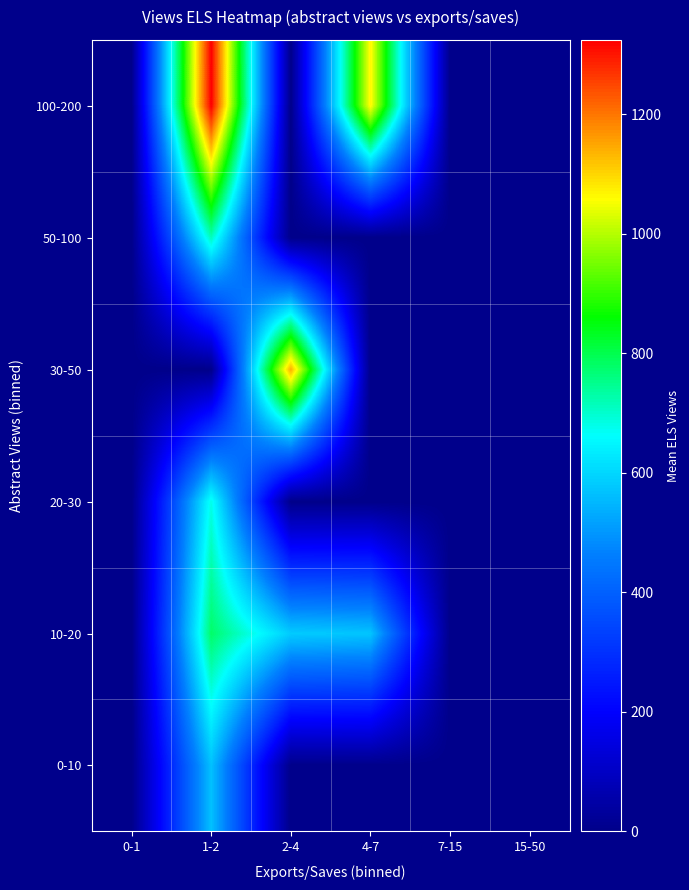

How many categories are shown in the chart?

6